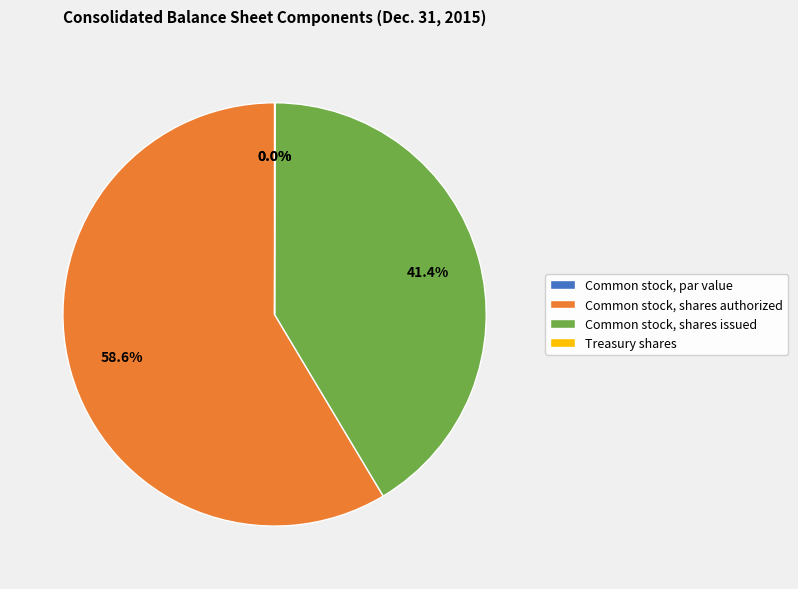

What portion of the pie excludes Common stock, shares issued?

58.6%